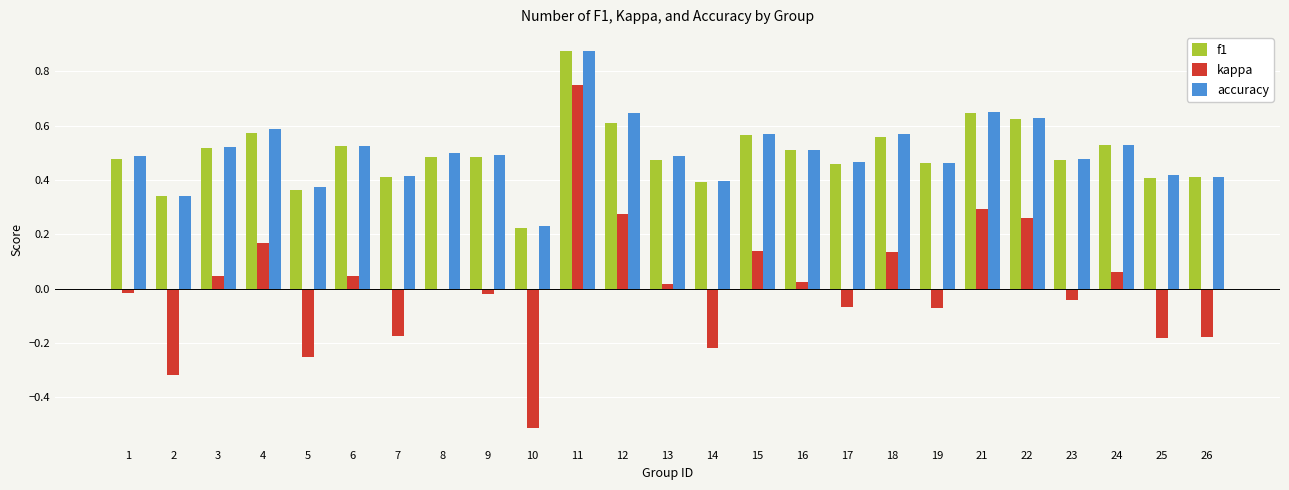

Which label corresponds to the largest value in the chart?

11